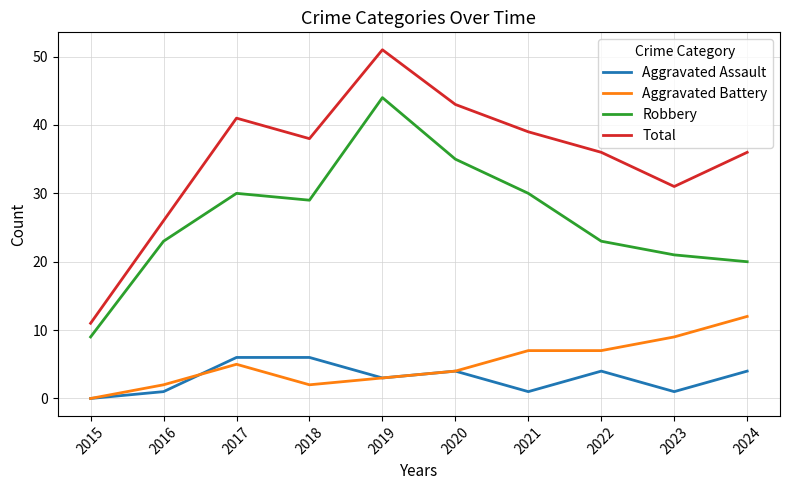

Which series has the largest total across all categories?

Total